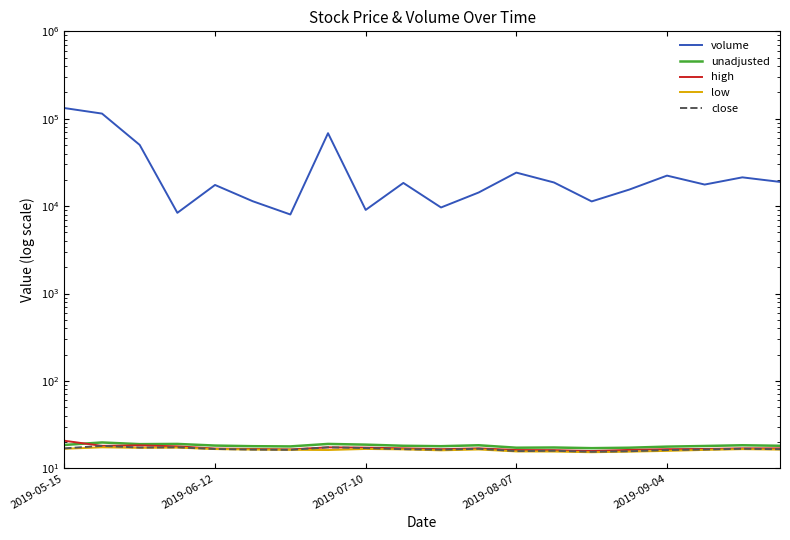

What is the difference between the second highest and minimum values in the high series?

2.5